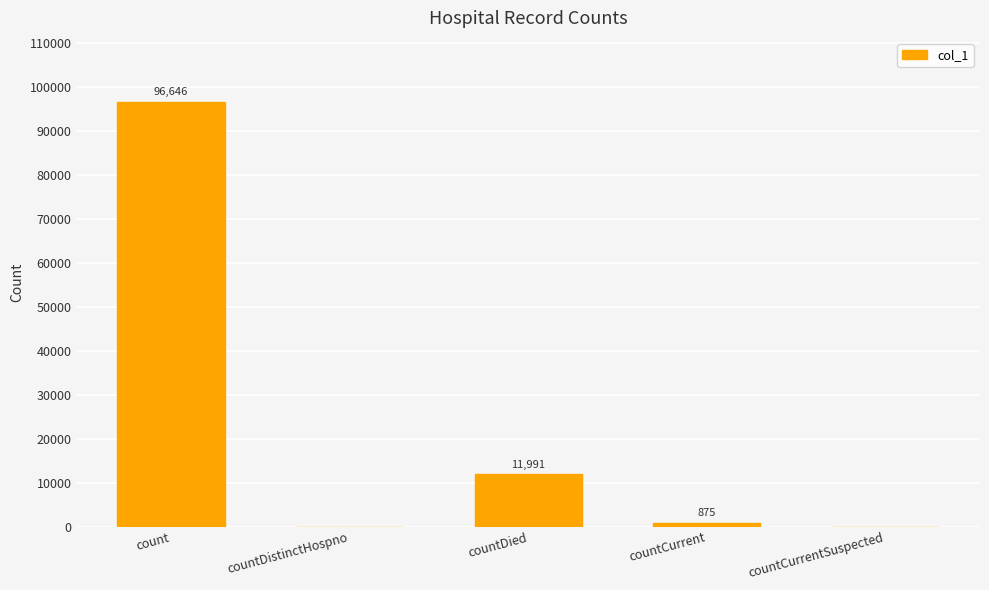

True or false: the data shows -48130 at countCurrentSuspected.

False